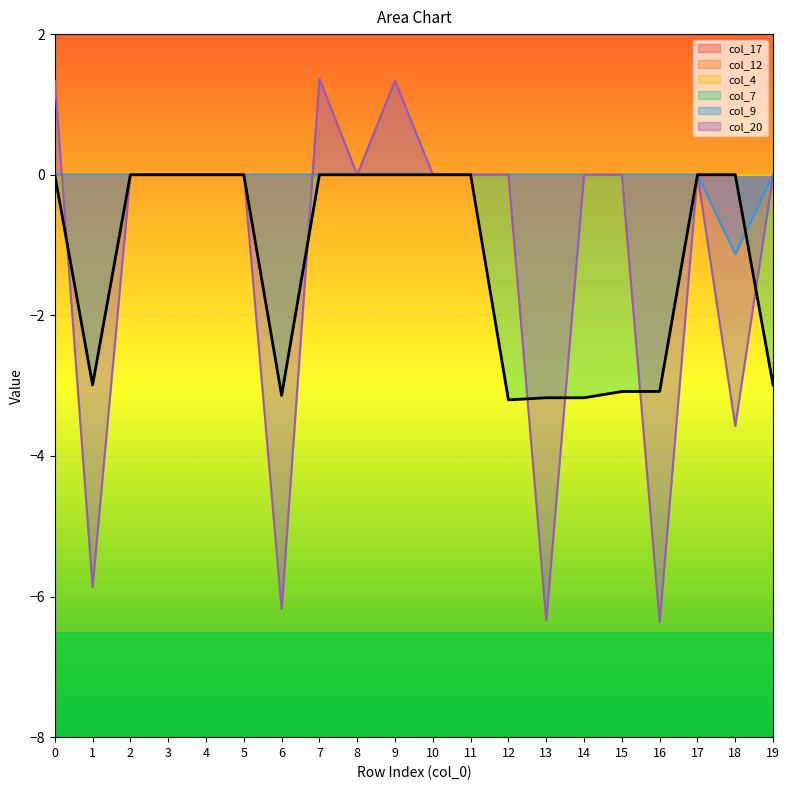

What is the smallest value displayed?

-6.4